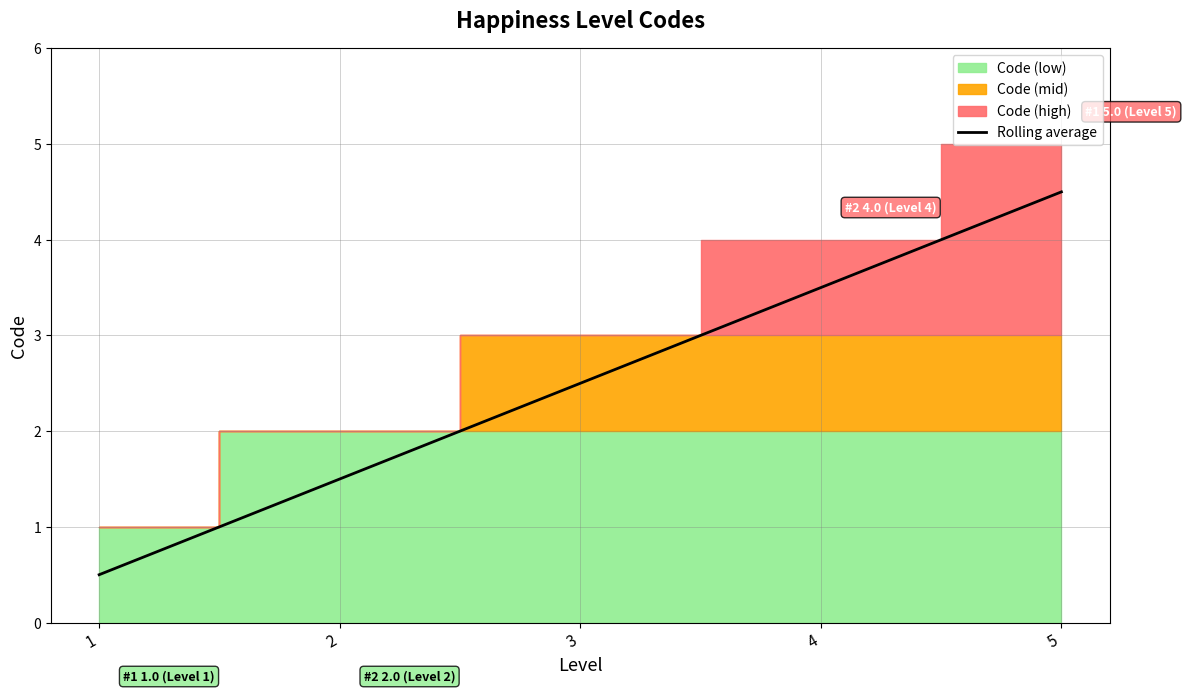

What is the approximate value at 4?

3.5